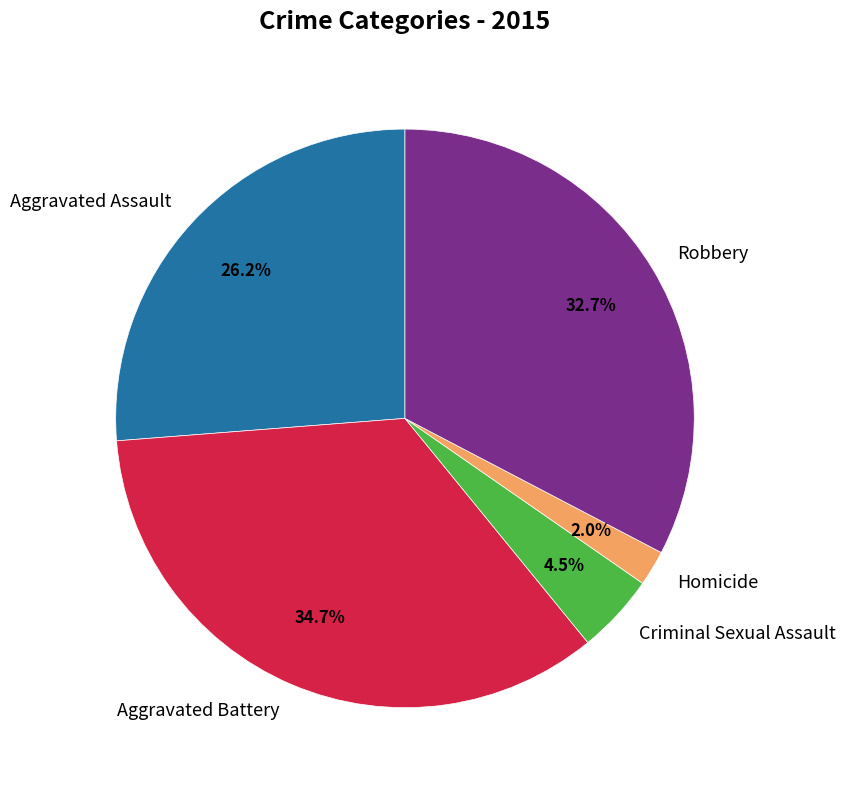

Which slice is the smallest?

Homicide